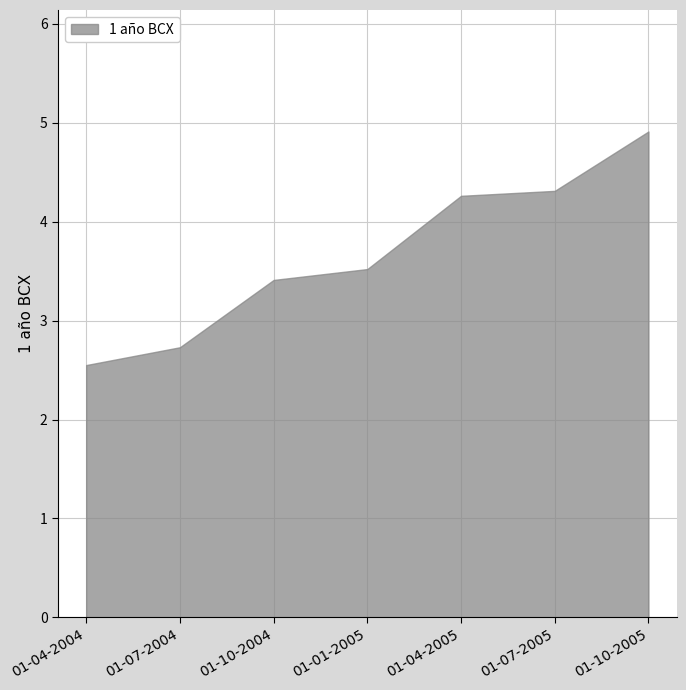

What is the label of the 1st point from the left?

01-04-2004